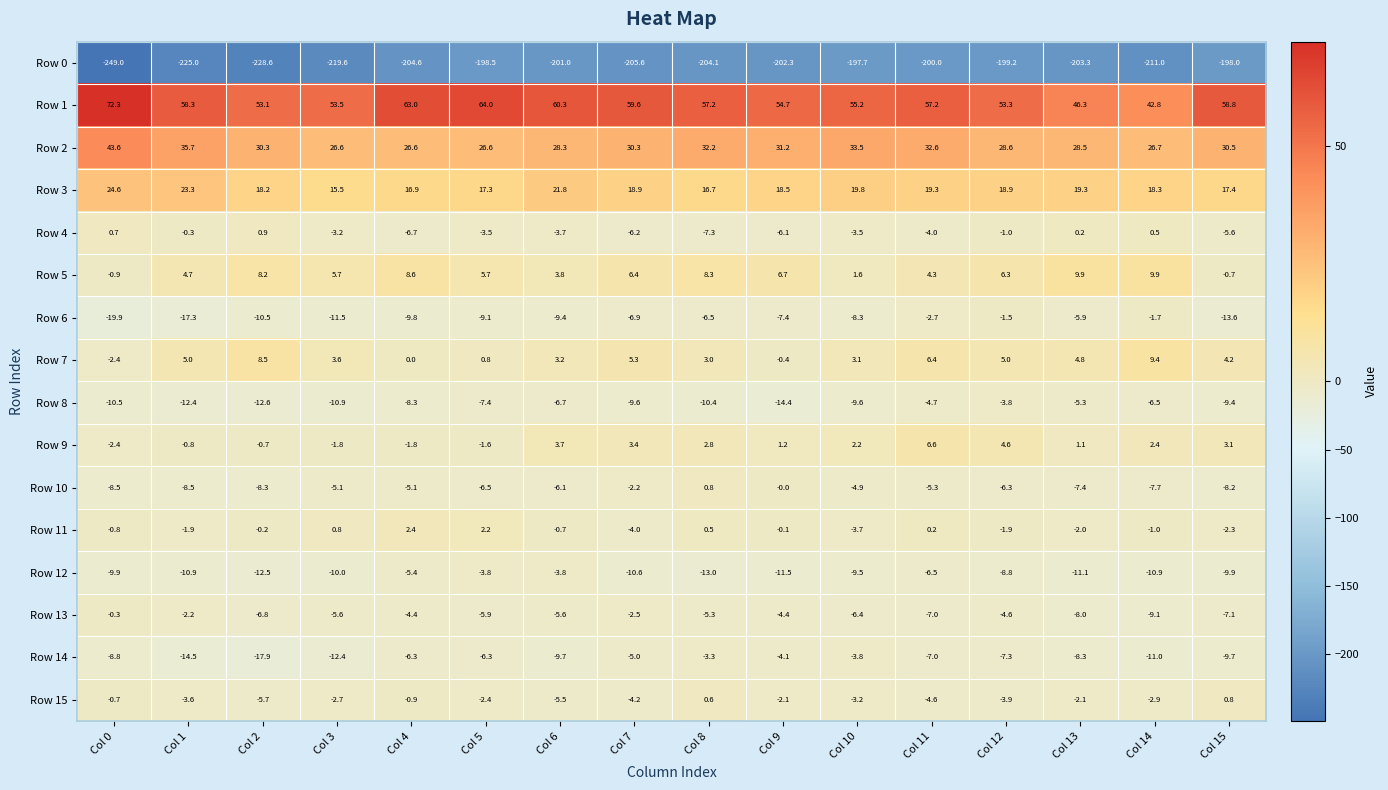

Where is Row 0 nearest to the value -223?

Col 1